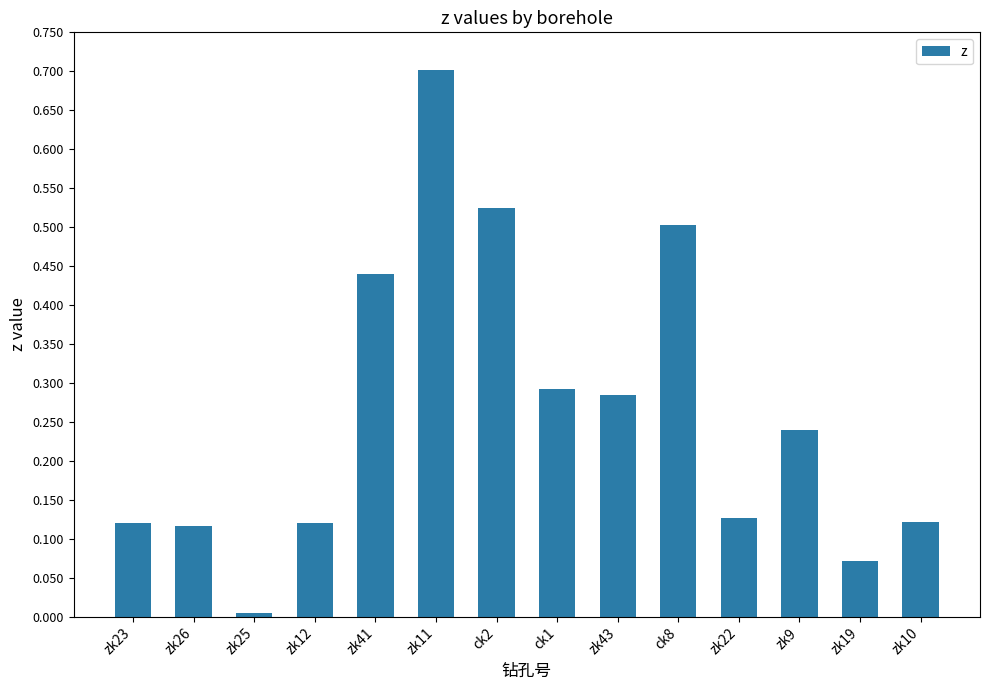

True or false: the data shows 0.5 at ck8.

True